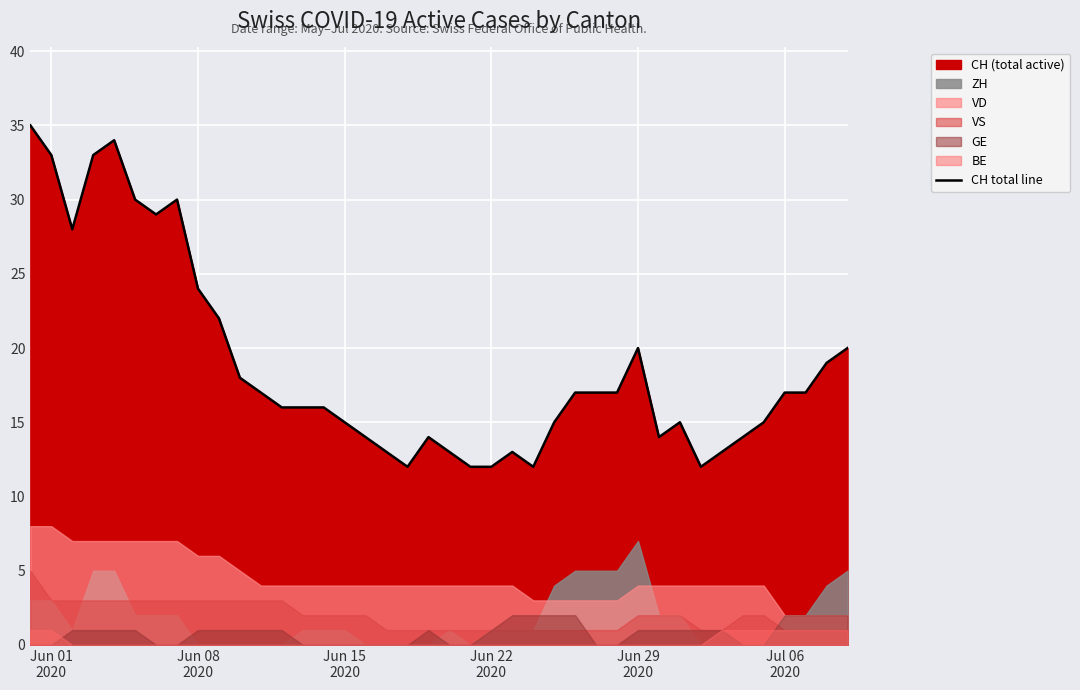

How many interior local peaks (higher than both neighbors) does the data have?

6